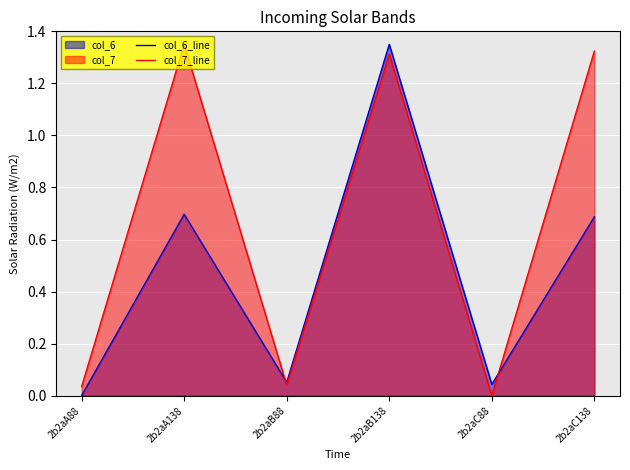

List the series in order of their overall mean, lowest first.

col_6_line, col_7_line